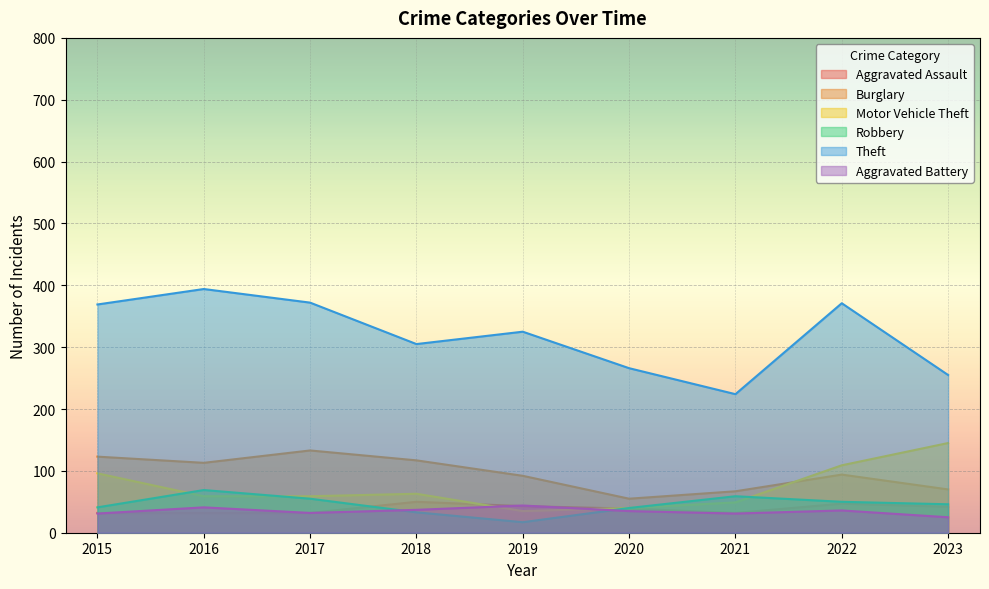

Read the Burglary value at 2021, to the nearest 10.

70